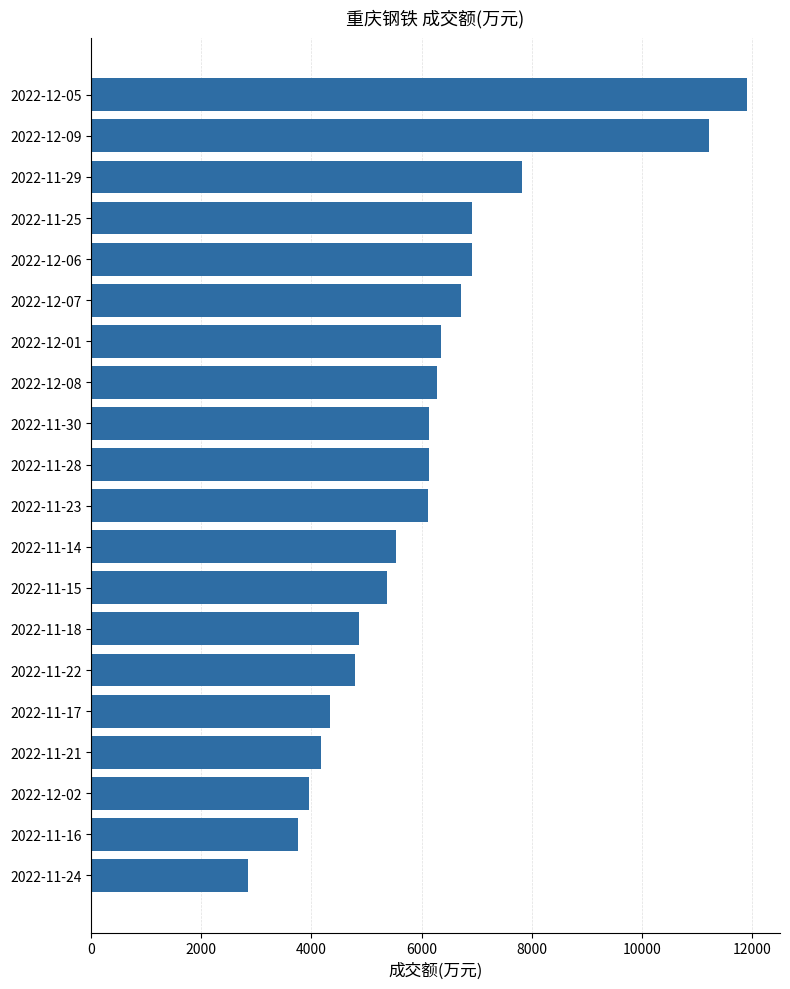

At which category does the chart reach its peak across all series?

2022-12-05